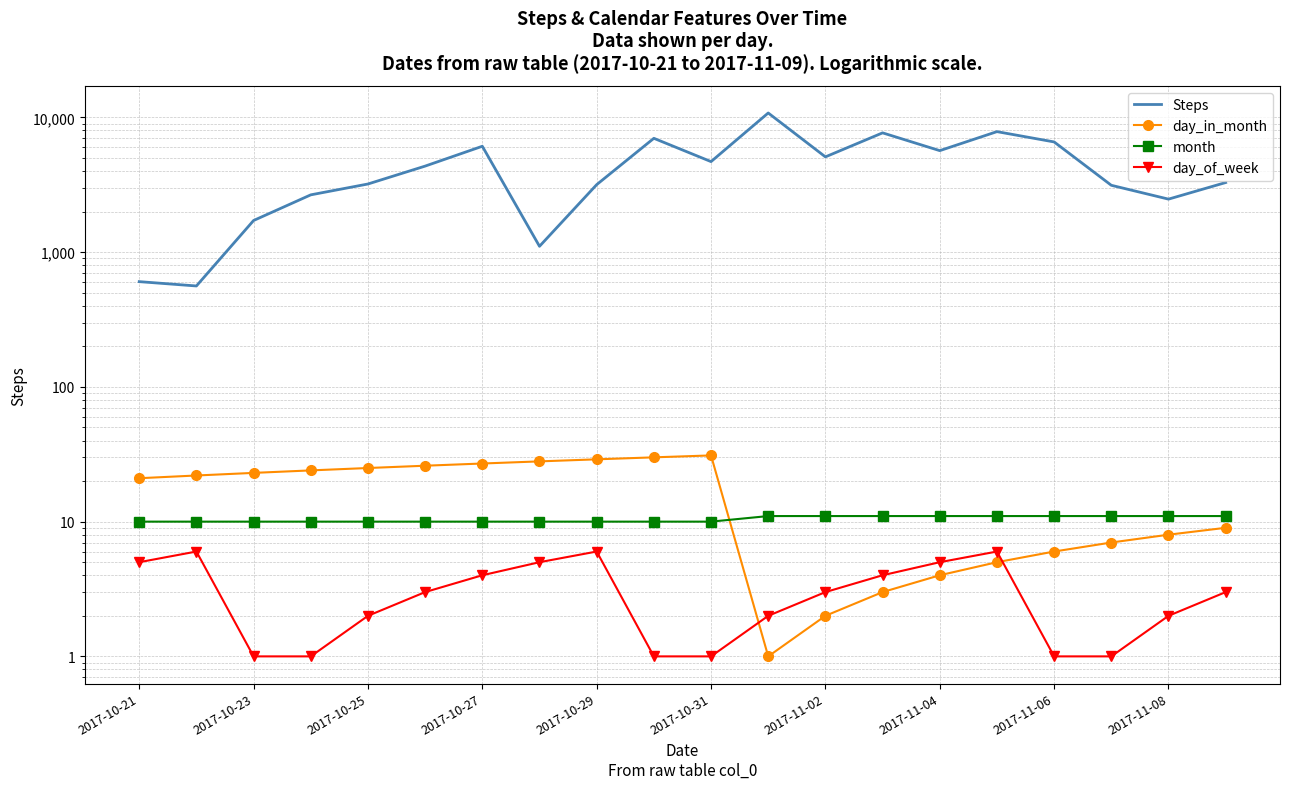

True or false: Steps and day_of_week cross at least once.

False